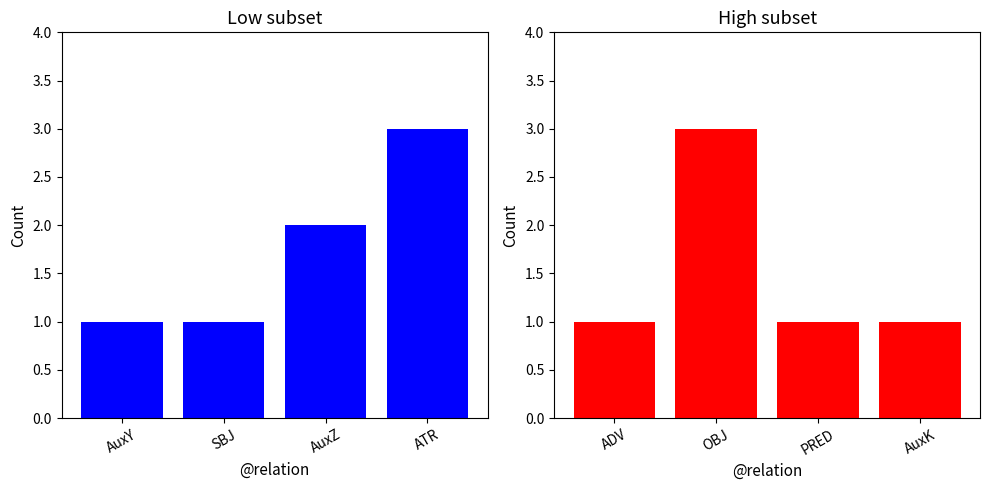

What is the label of the 2nd bar from the right?

AuxZ